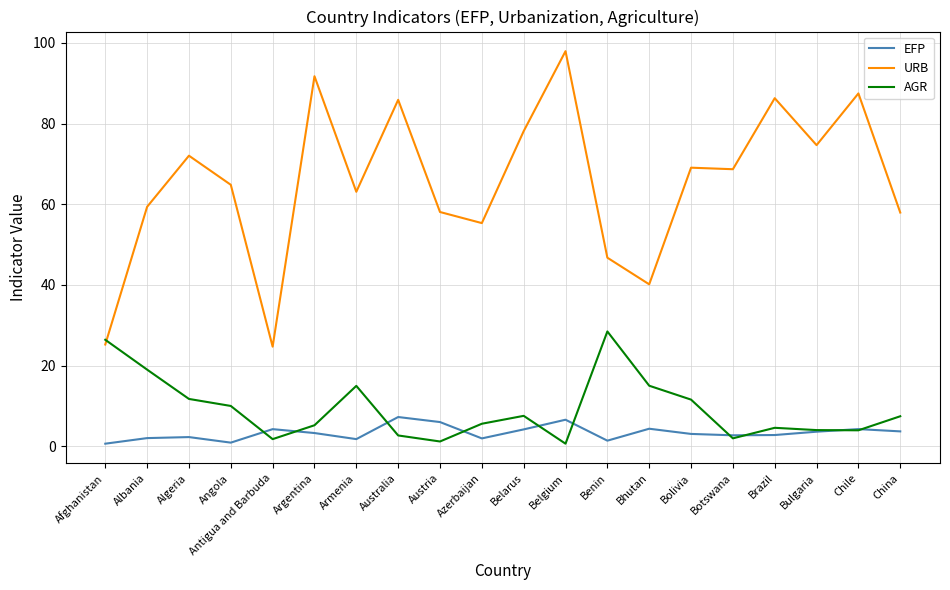

At how many categories does at least one series exceed 76?

6